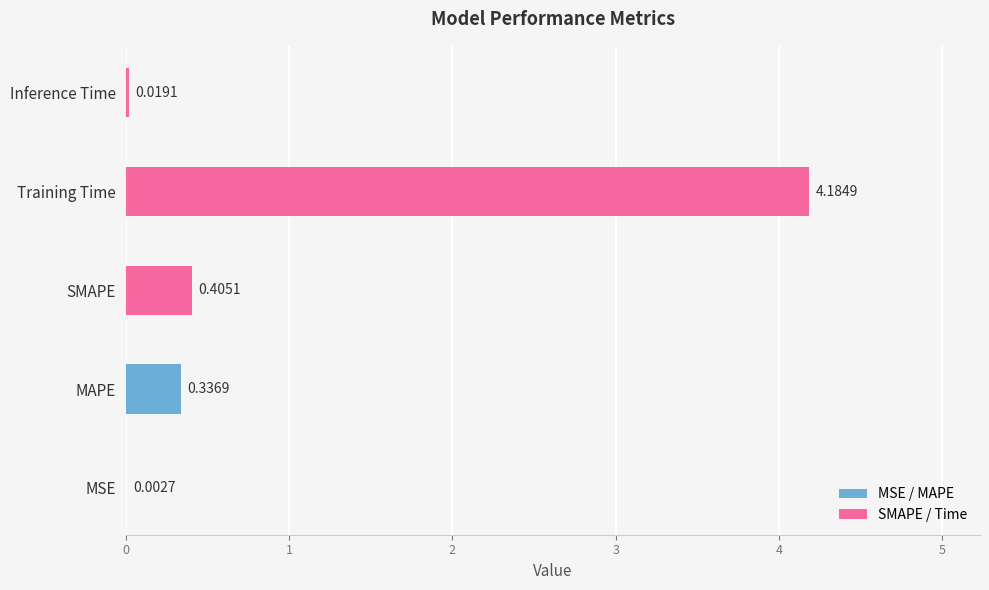

Which category has the highest value across all series?

Training Time